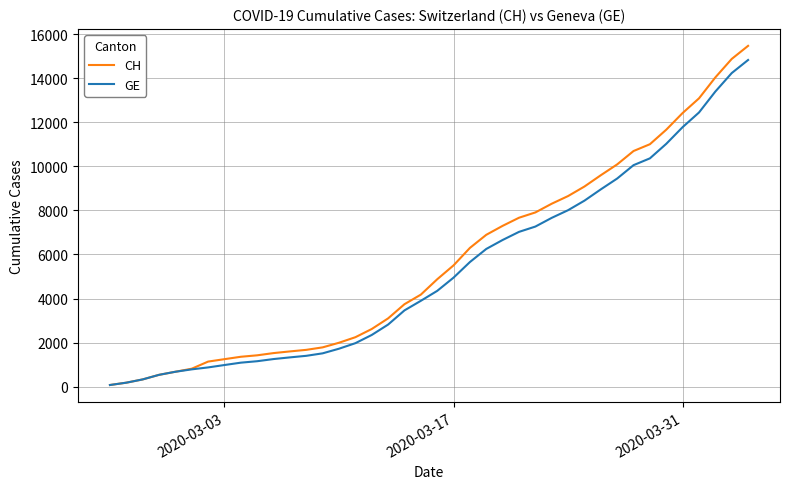

What is the maximum value for CH?

15475